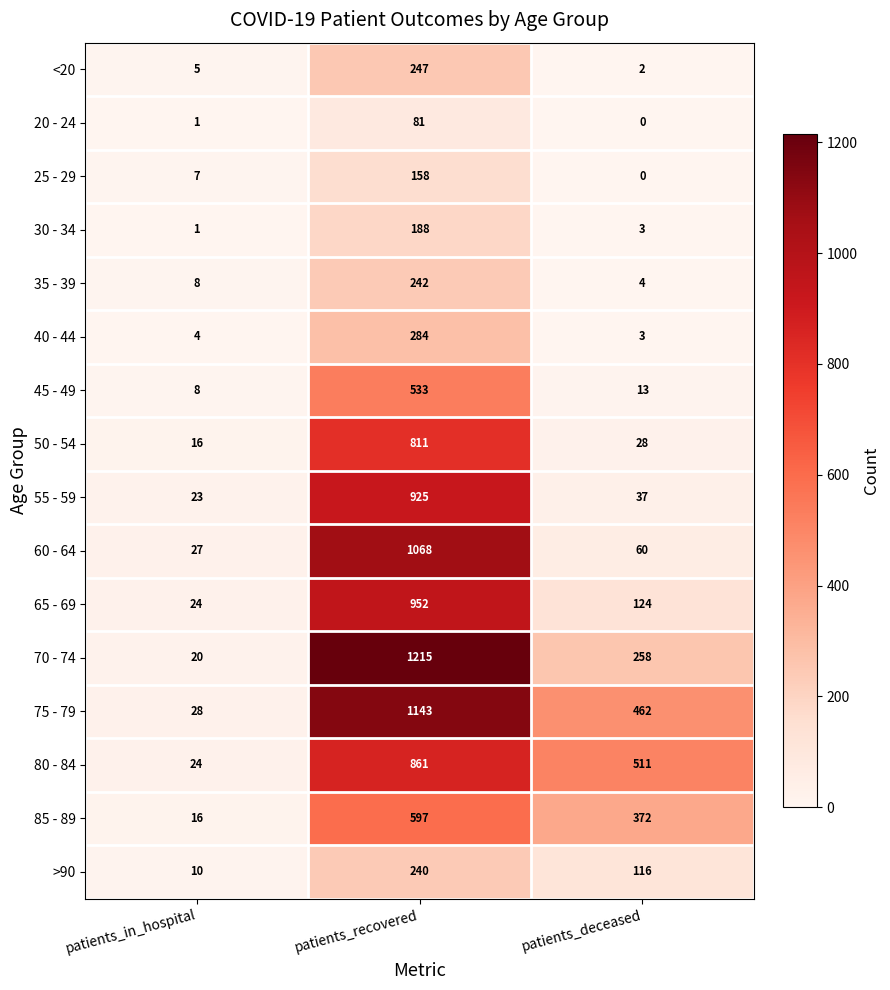

What is the difference between the maximum and second lowest values in the 85 - 89 series?

225